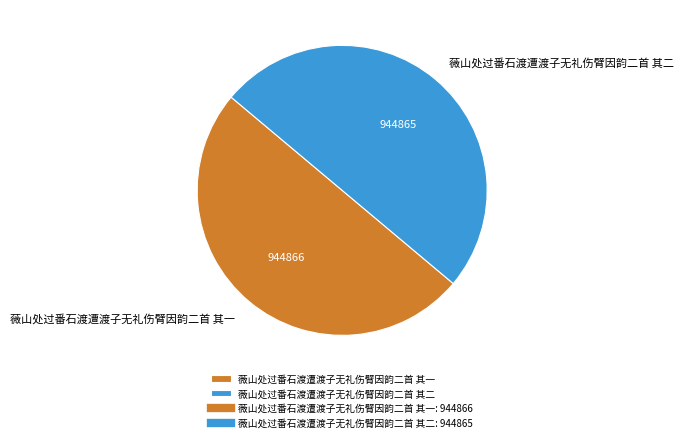

Approximately how many times larger is the value at 薇山处过番石渡遭渡子无礼伤臂因韵二首 其一 compared to 薇山处过番石渡遭渡子无礼伤臂因韵二首 其二?

1.0